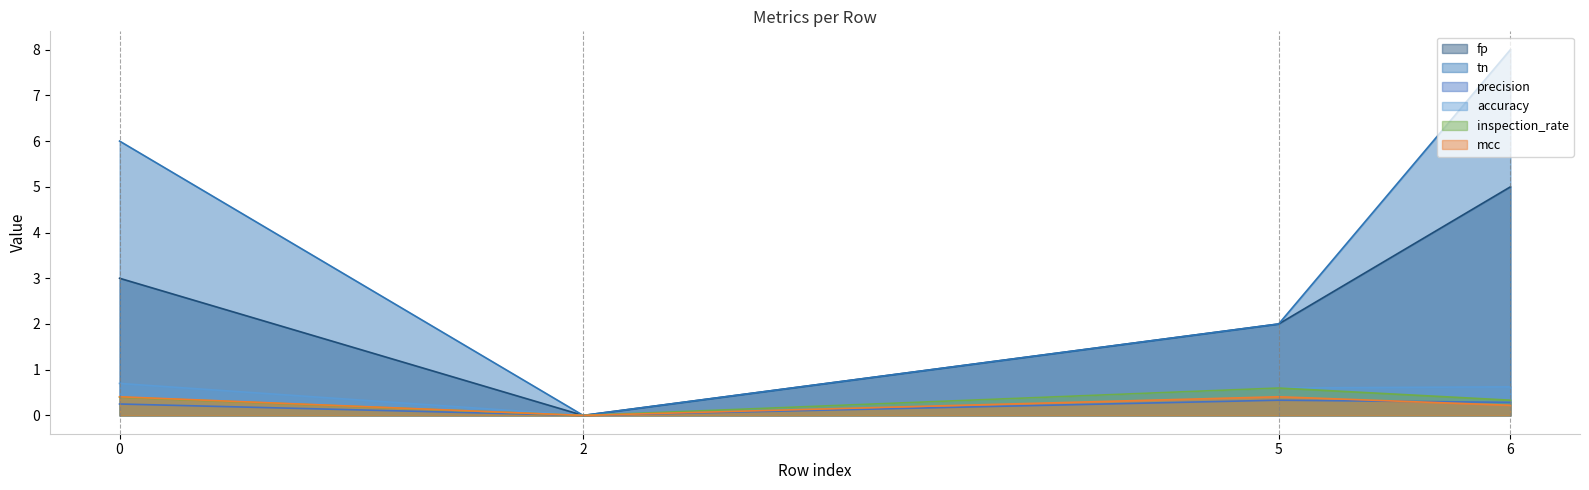

Rank the series by their maximum value, from lowest to highest.

precision, mcc, inspection_rate, accuracy, fp, tn